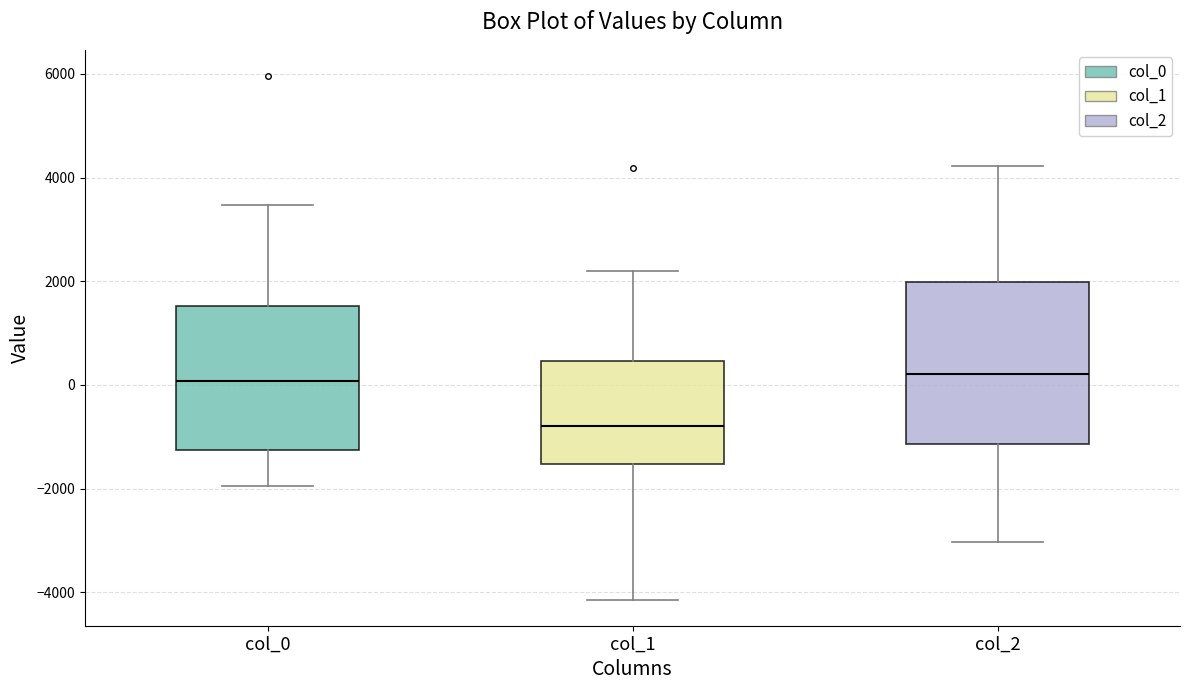

Where is the lower edge of the box for col_1 on the y-axis? The values are not printed on the chart, so give them approximately, as read against the axis.

-1600